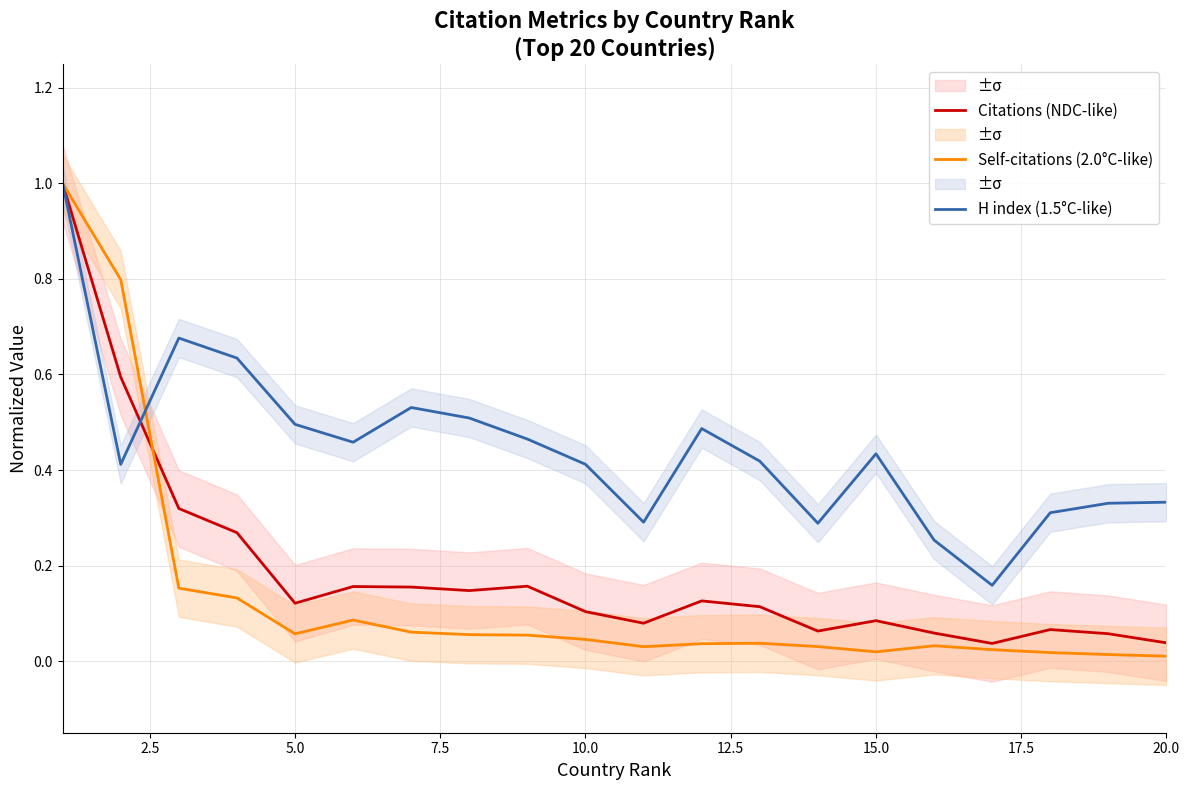

What is the sum of the H index (1.5°C-like) values at 11 and 2.5?

0.9